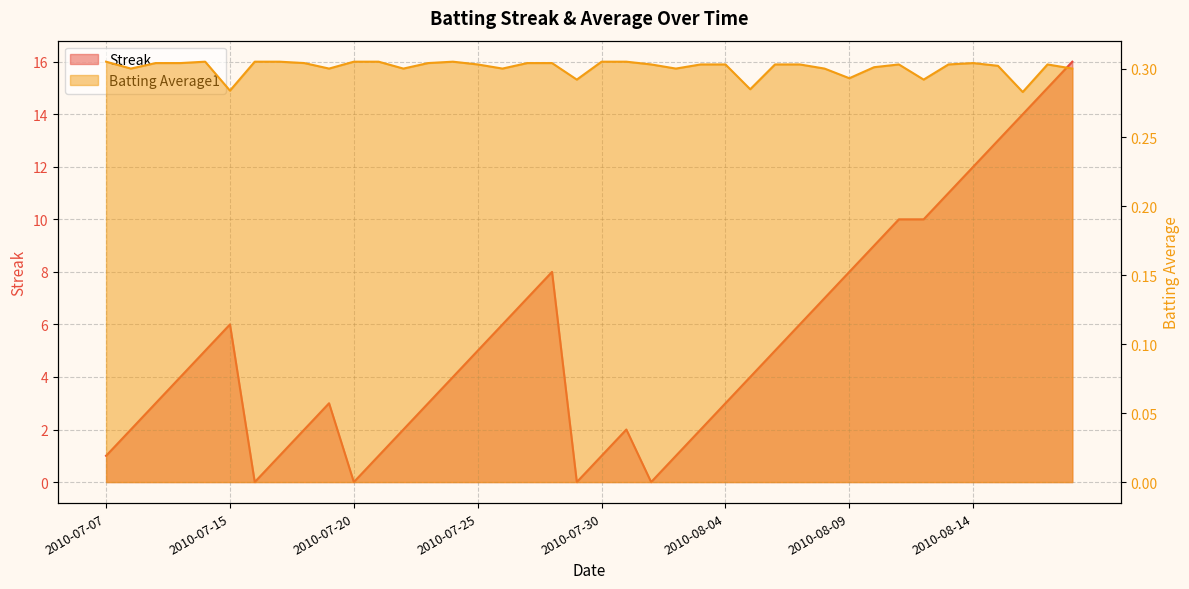

How many interior local peaks does the Streak series have?

4